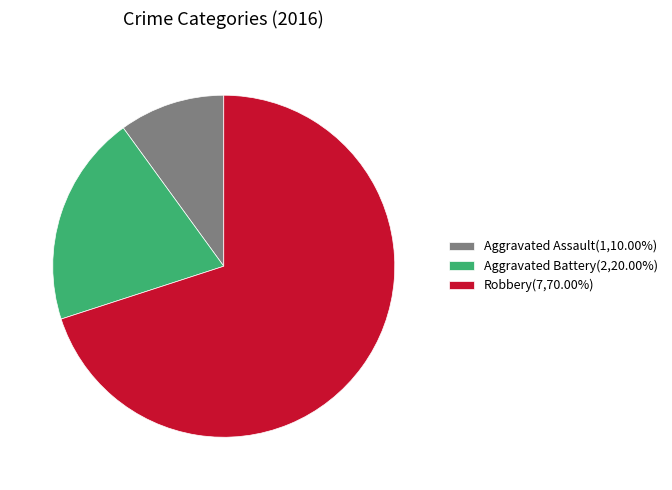

Which slice represents more than half of the pie?

Robbery